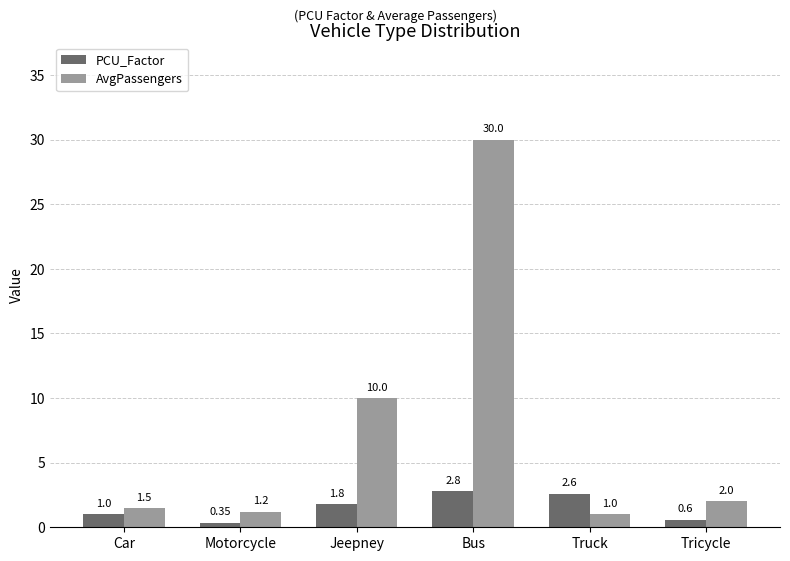

List the series in order of their overall mean, highest first.

AvgPassengers, PCU_Factor